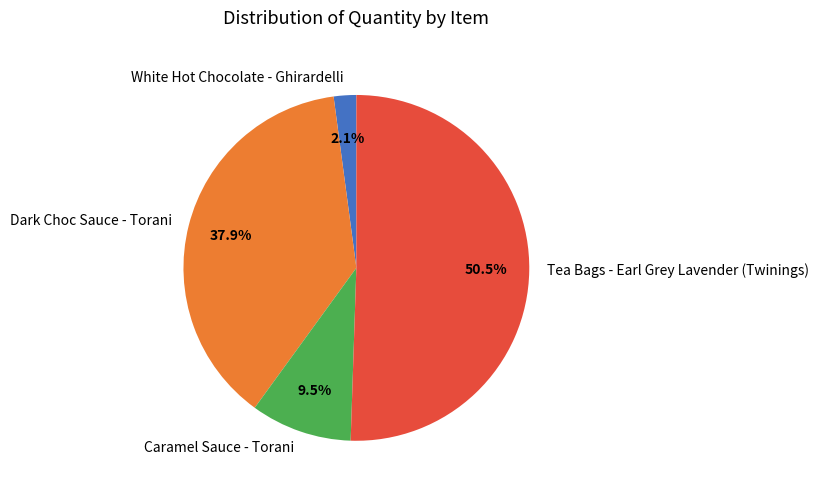

How many segments does this pie chart have?

4